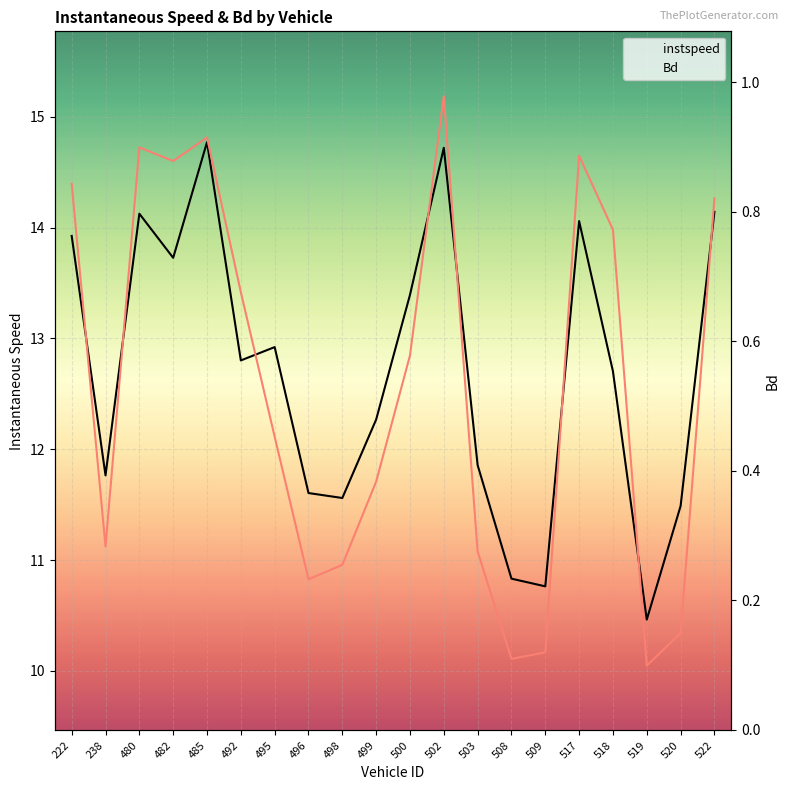

What is the average value of the Bd series?

0.5